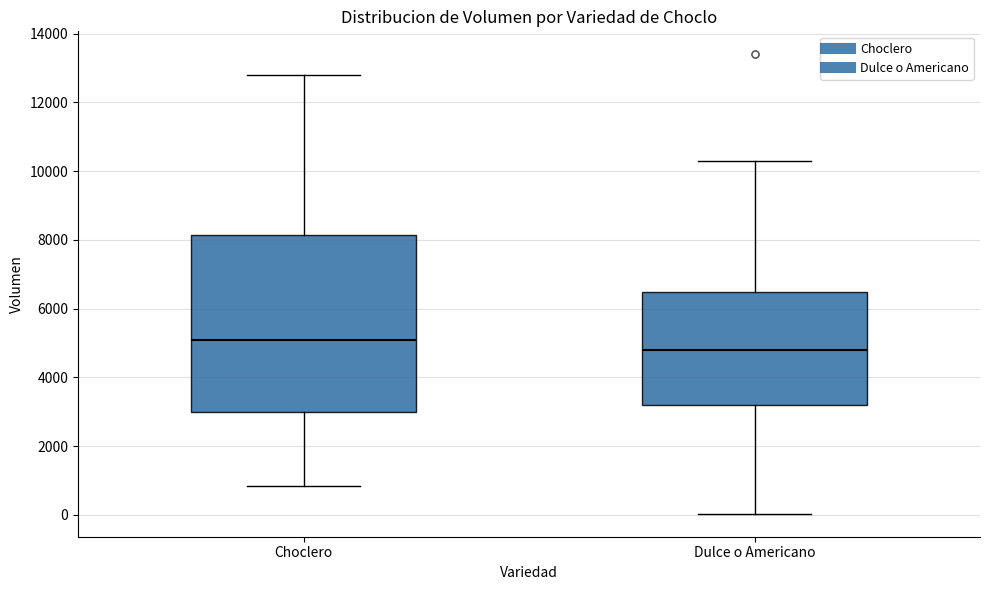

Which box's median line is the lowest?

Dulce o Americano